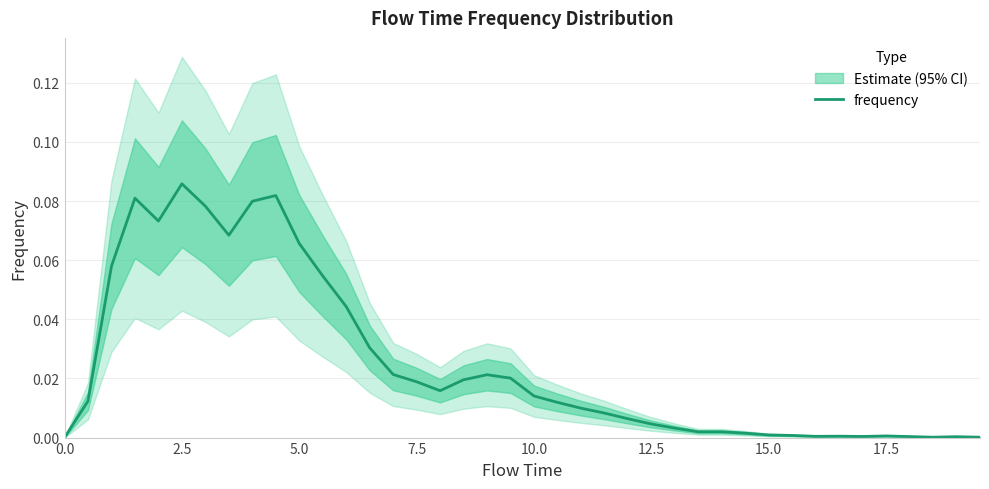

How many categories are shown in the chart?

40